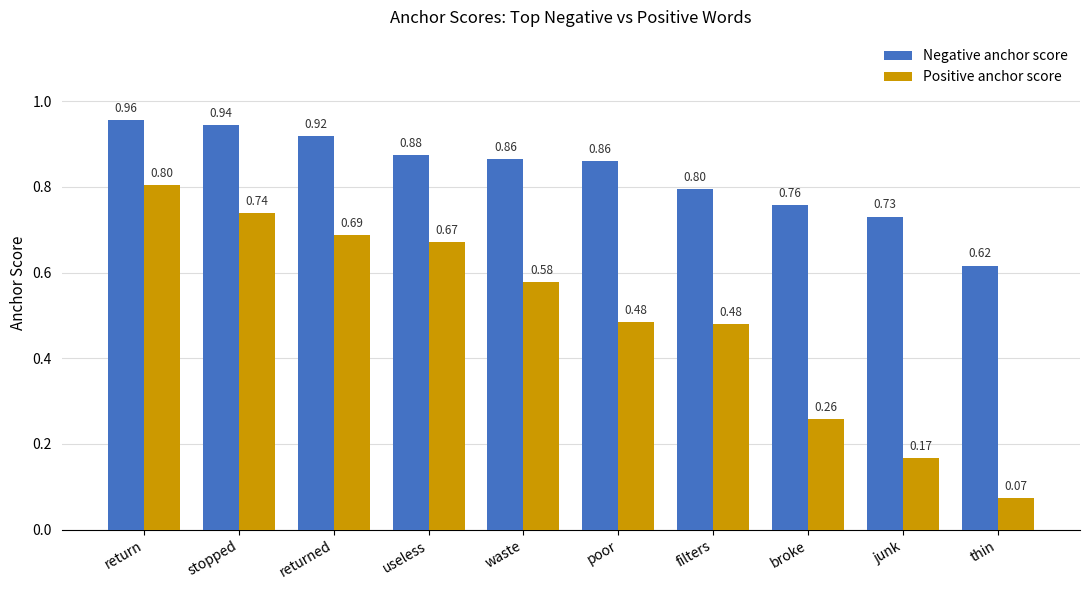

At which category is the sum across all series the highest?

return